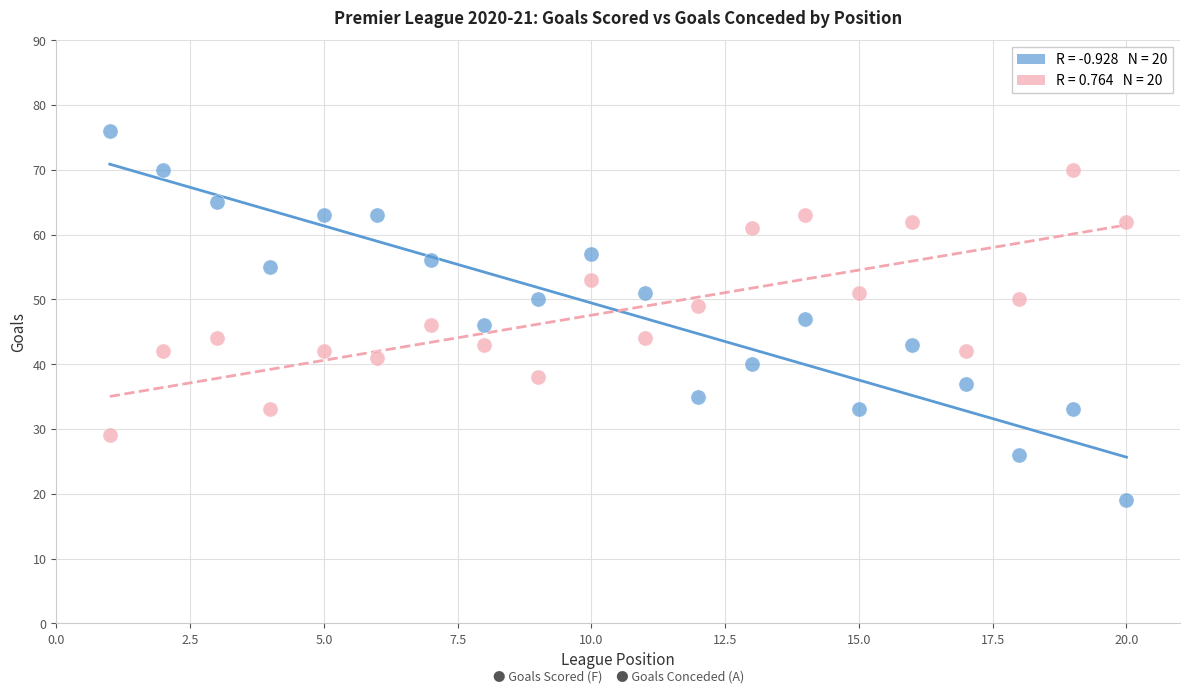

Across all data points, what is the range of X values (max minus min)?

19